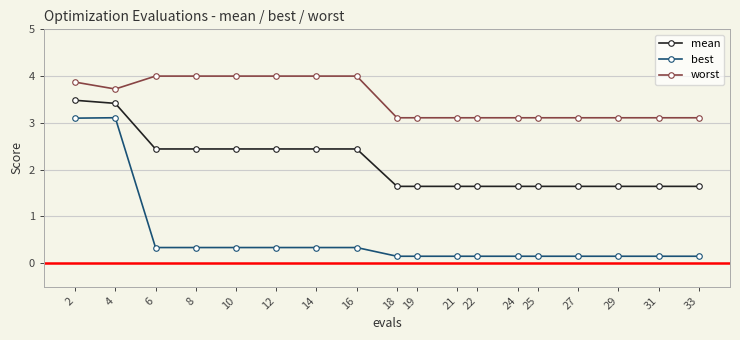

True or false: worst has a value of 3.1 at 25.

True